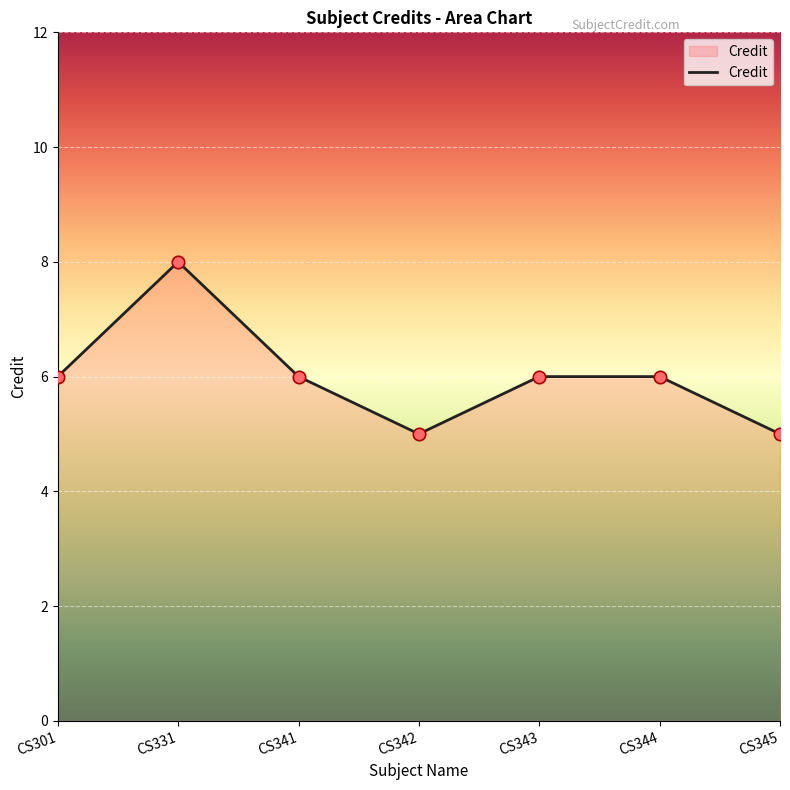

Approximately how many times larger is the value at CS341 compared to CS342?

1.2